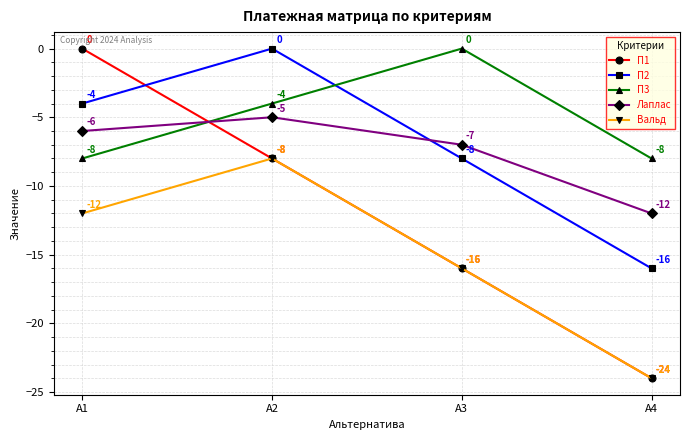

Reading right to left, transcribe all the data shown in this chart.

П1: -24	-16	-8	0
П2: -16	-8	0	-4
П3: -8	0	-4	-8
Лаплас: -12	-7	-5	-6
Вальд: -24	-16	-8	-12